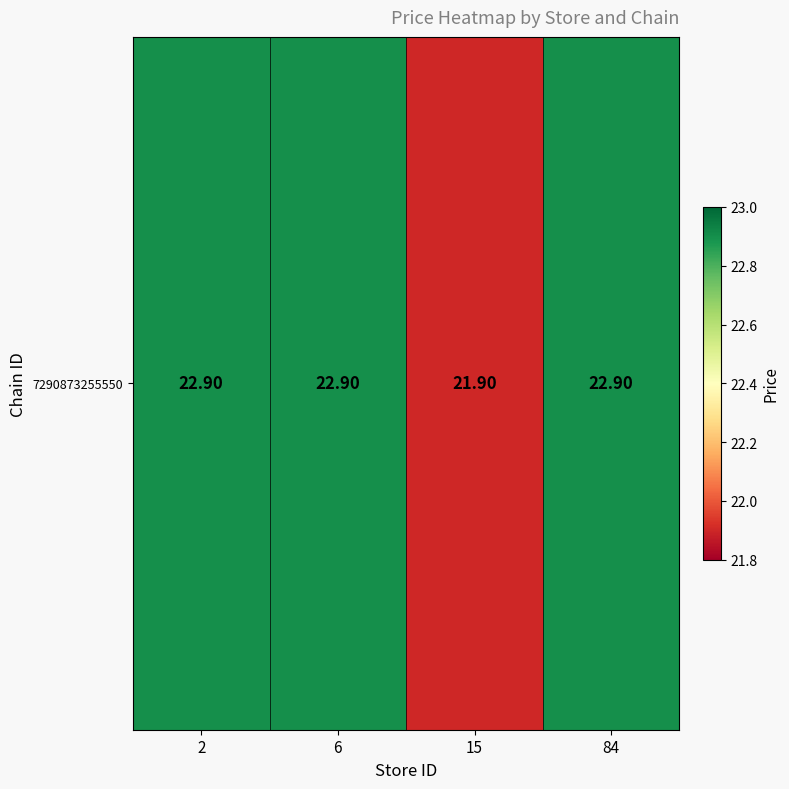

Reading left to right, list all the values displayed in this chart.

2=22.9	6=22.9	15=21.9	84=22.9